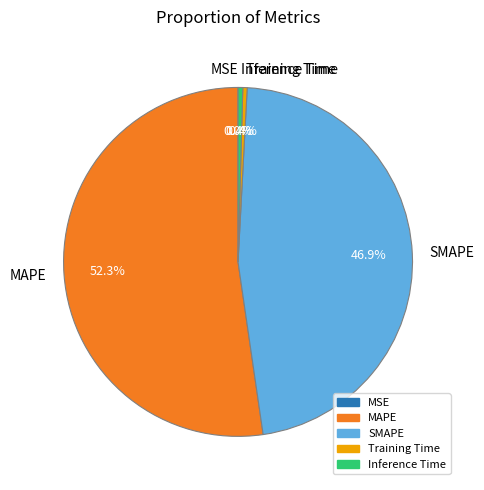

To the nearest percent, what is the difference between the largest and smallest slice percentages?

52%